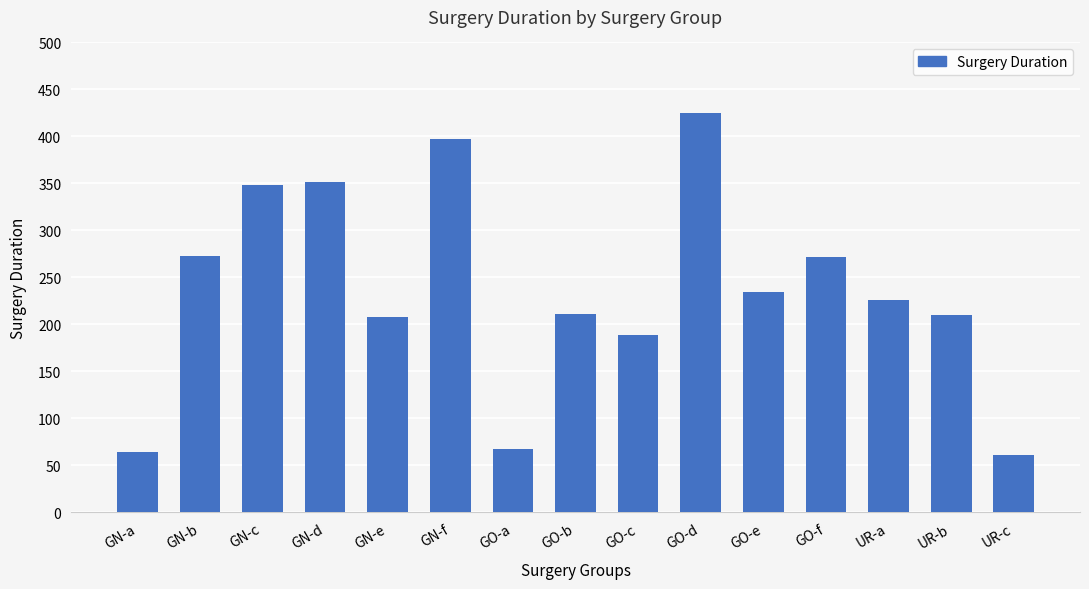

Read the value at GO-f.

272.0